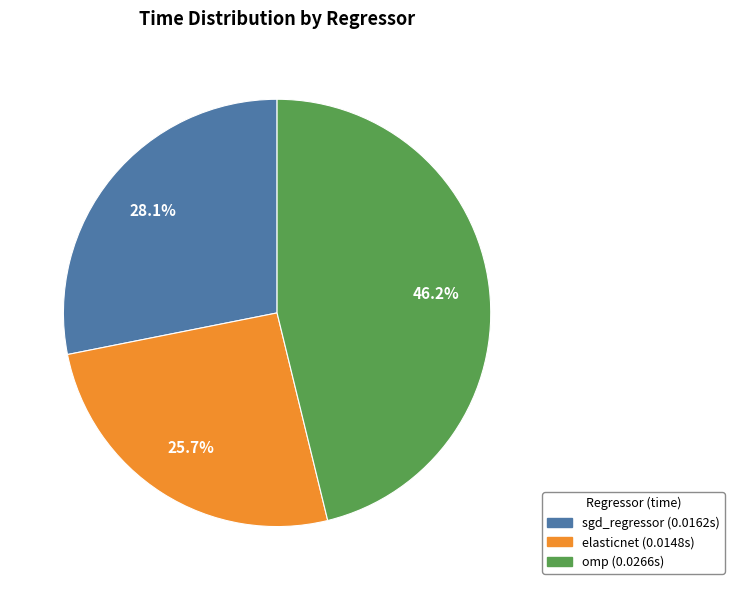

Does sgd_regressor represent more than half of the total?

No